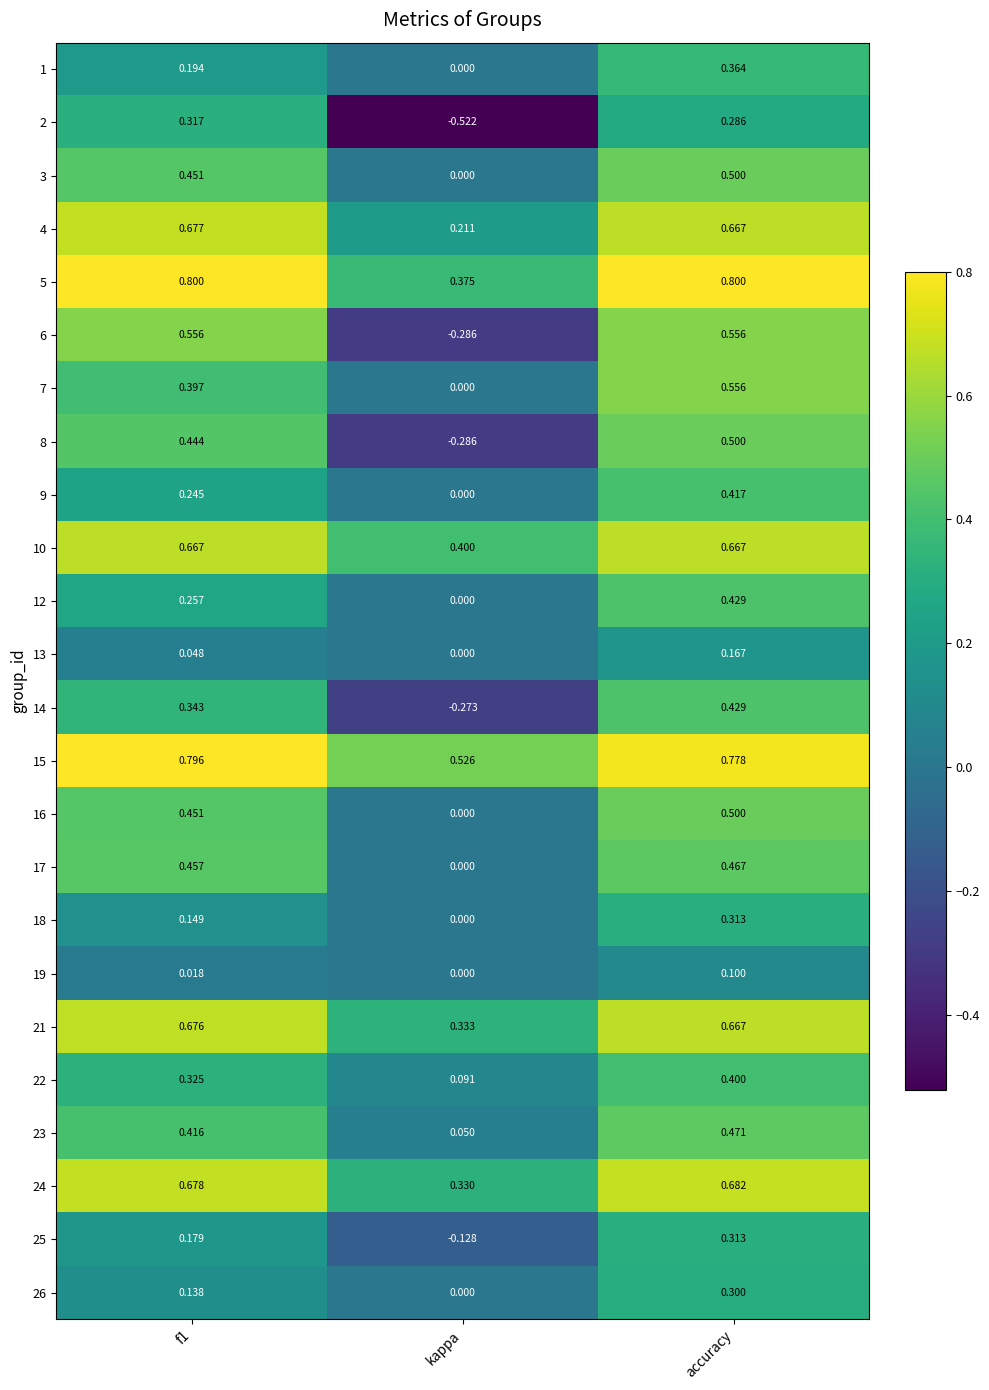

How many distinct data groups are displayed?

24